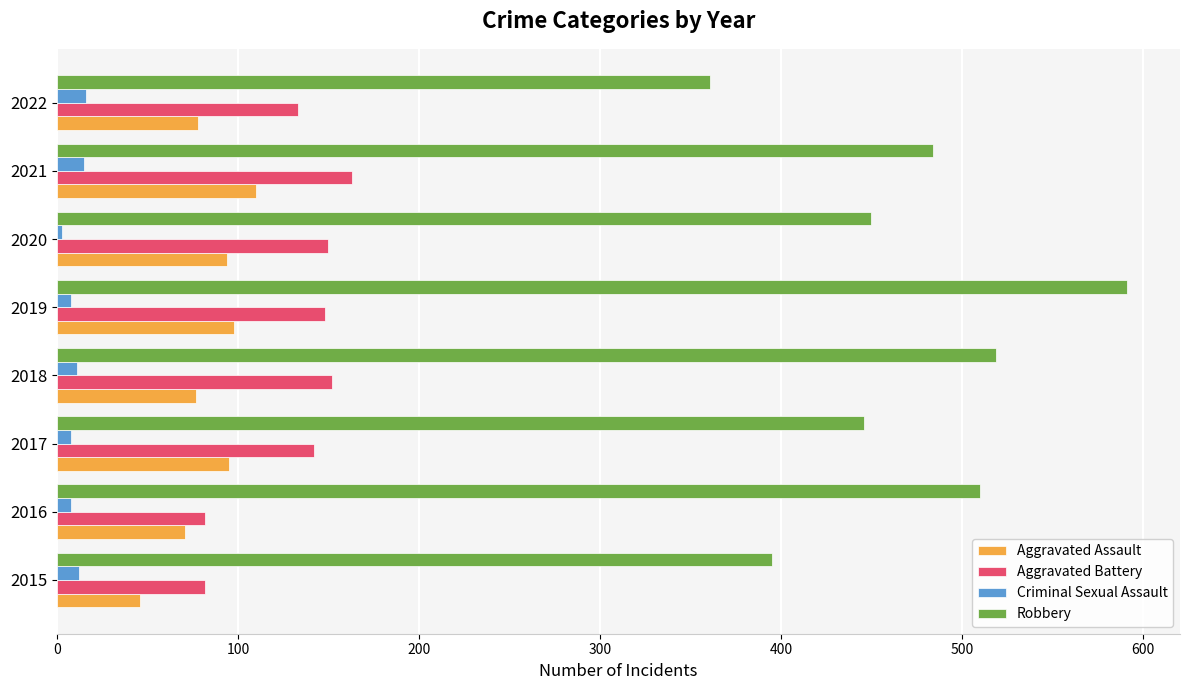

Which series has the largest total across all categories?

Robbery